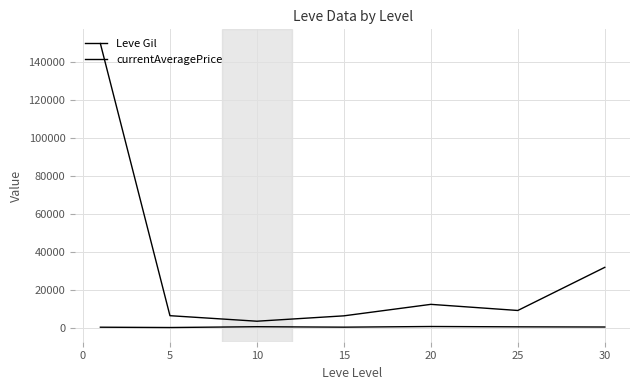

Does the chart have visible grid lines?

Yes